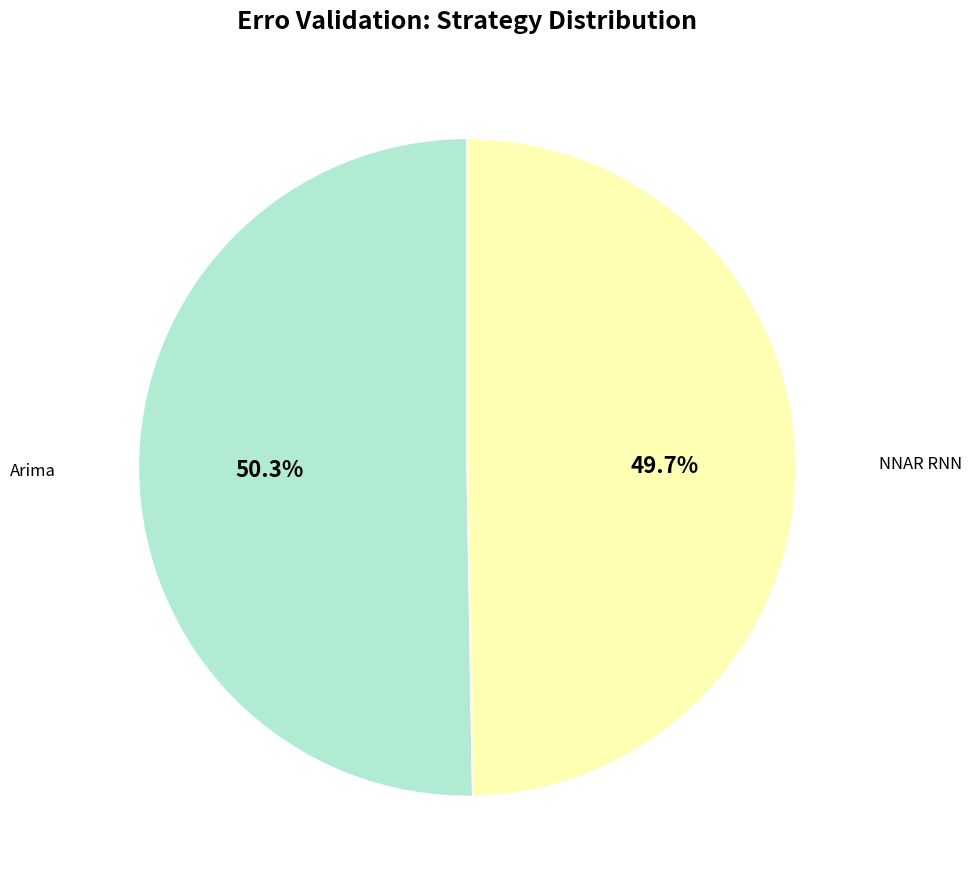

Is there a majority slice in this chart?

Yes